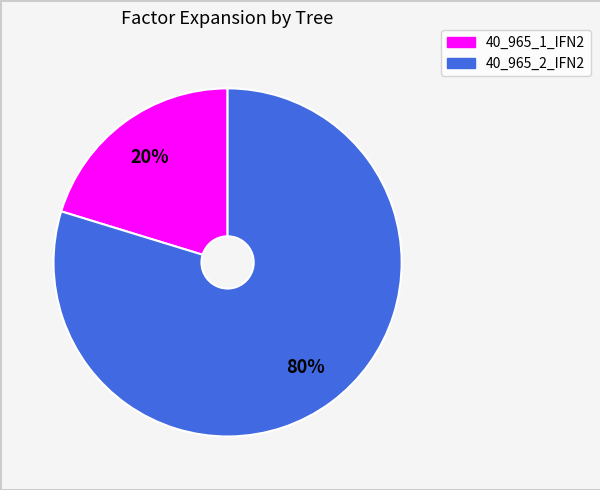

Which has a higher value, 40_965_2_IFN2 or 40_965_1_IFN2?

40_965_2_IFN2